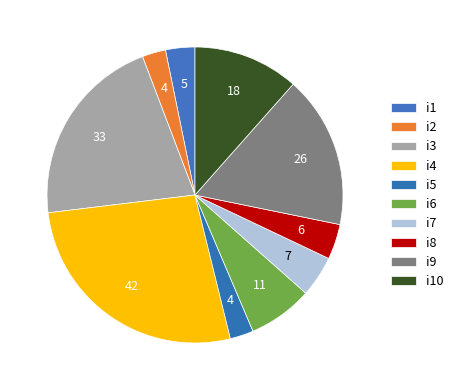

Approximately how many times larger is the value at i7 compared to i3?

0.2